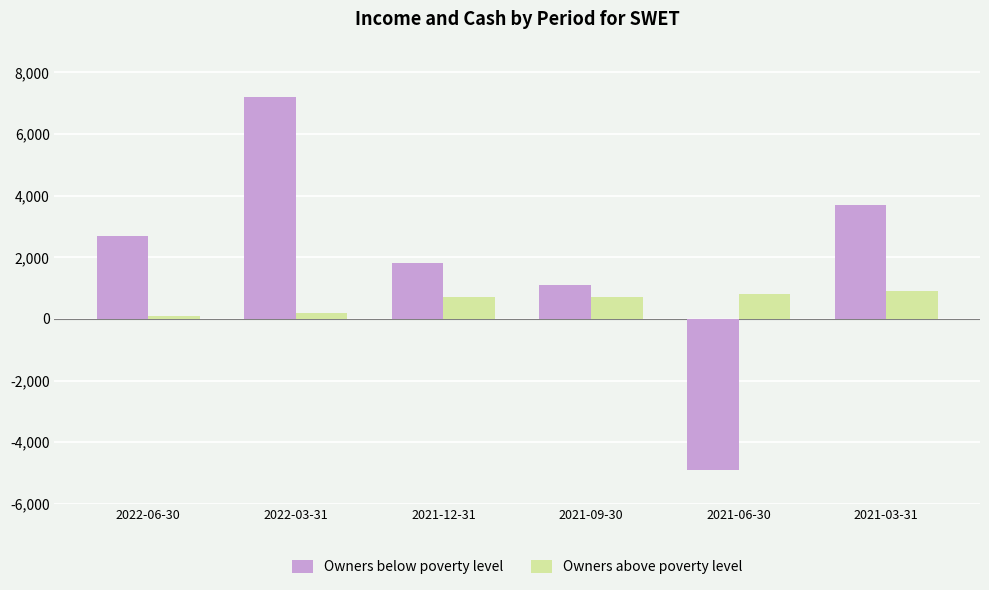

Which category has the highest value in the Owners below poverty level series?

2022-03-31